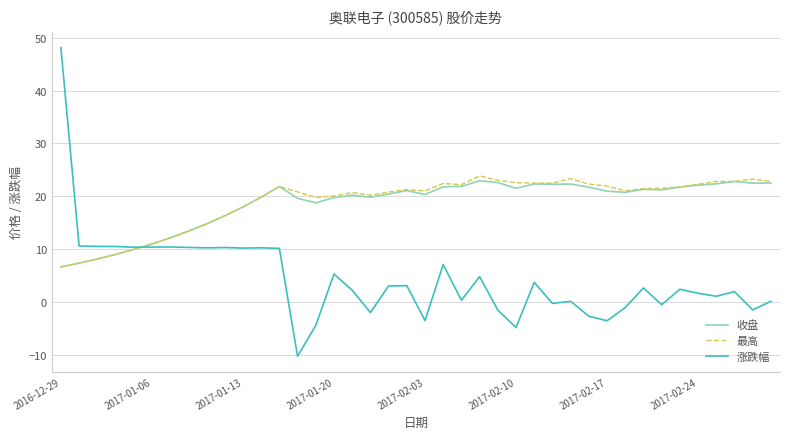

Which series has the largest range (max minus min)?

涨跌幅